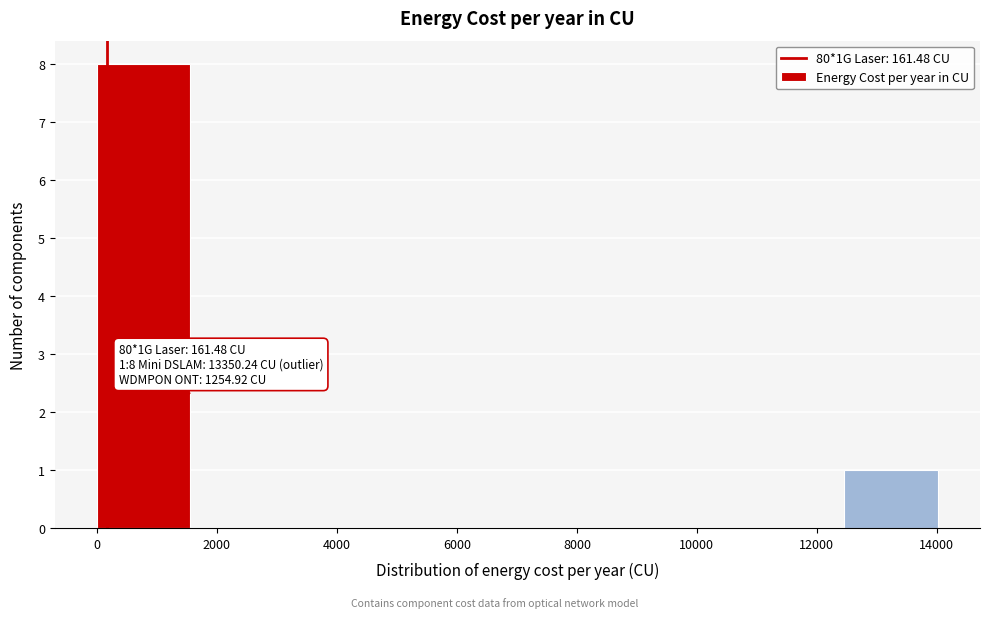

Which range on the x-axis has the tallest bar?

0 to 1600